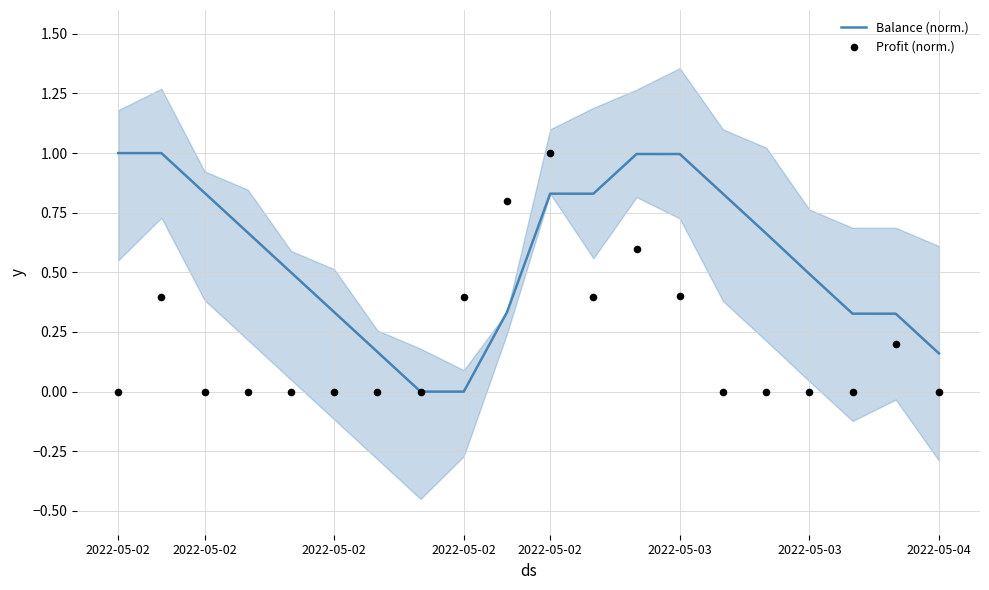

What are all the series names shown in the legend?

Balance (norm.), Profit (norm.)